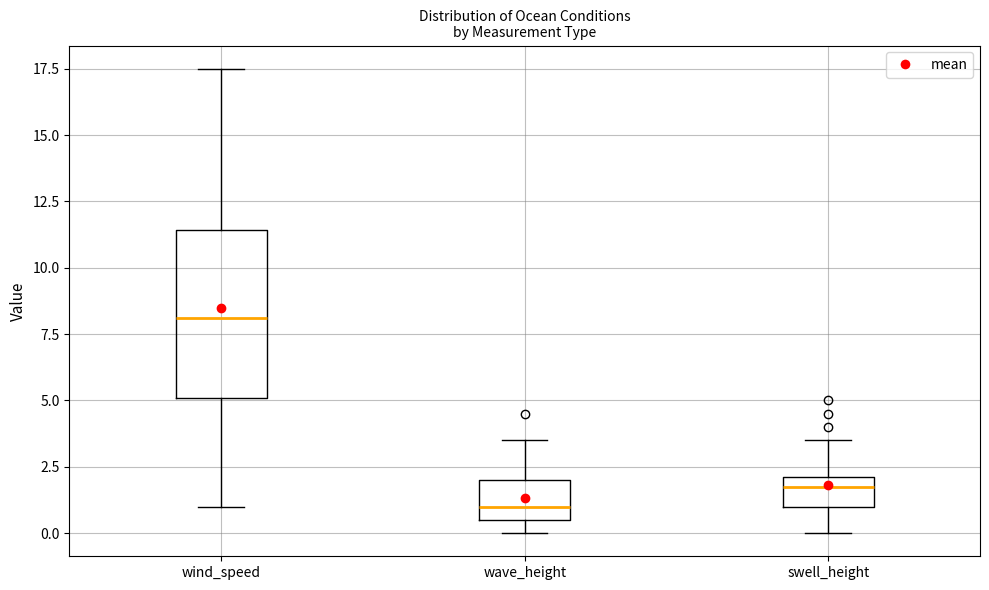

Reading left to right, read every box against the y-axis: the position of its median line, the range the box covers, and the ends of its whiskers. The values are not printed on the chart, so give them approximately, as read against the axis.

wind_speed: median 8.0, box 5.0 to 11.5, whiskers 1.0 to 17.5
wave_height: median 1.0, box 0.5 to 2.0, whiskers 0.0 to 3.5
swell_height: median 2.0 (just below the box's upper edge), box 1.0 to 2.0, whiskers 0.0 to 3.5